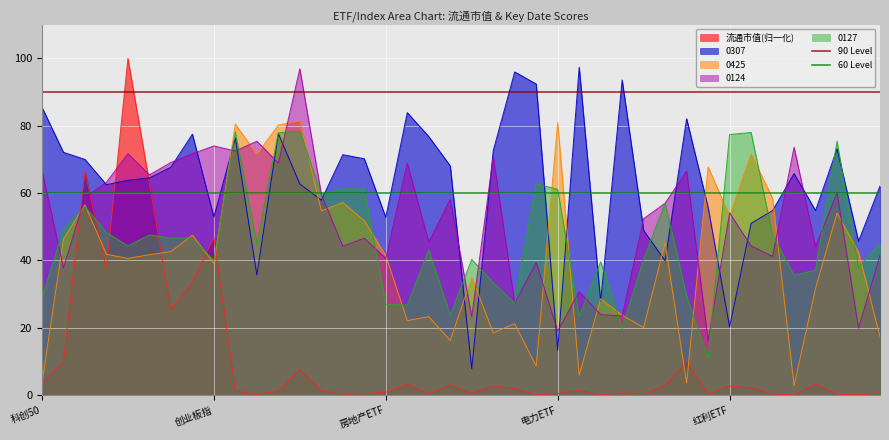

Which label corresponds to the largest value in the chart?

科创50